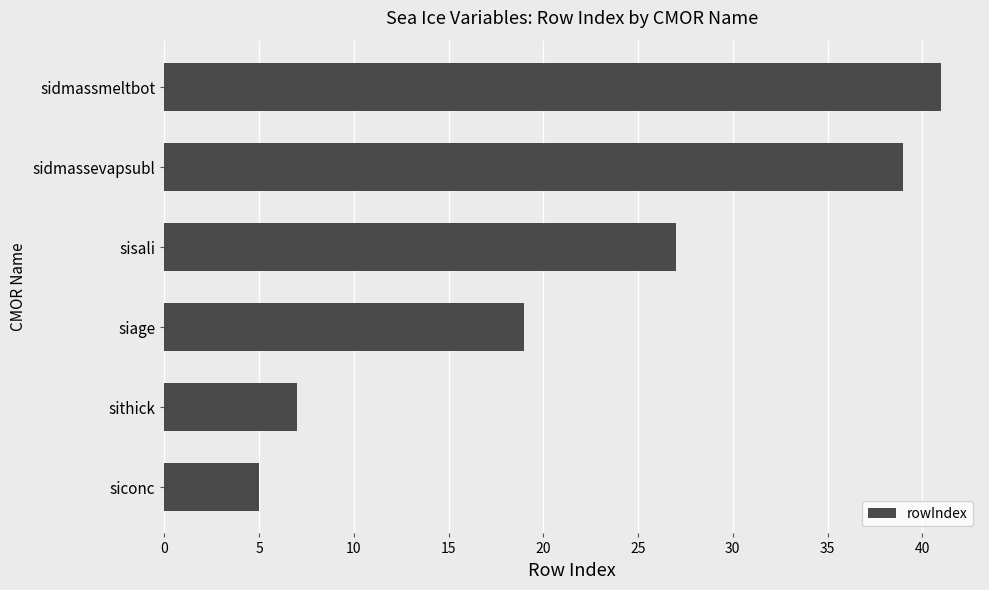

List the labels in order of value, largest first.

sidmassmeltbot, sidmassevapsubl, sisali, siage, sithick, siconc